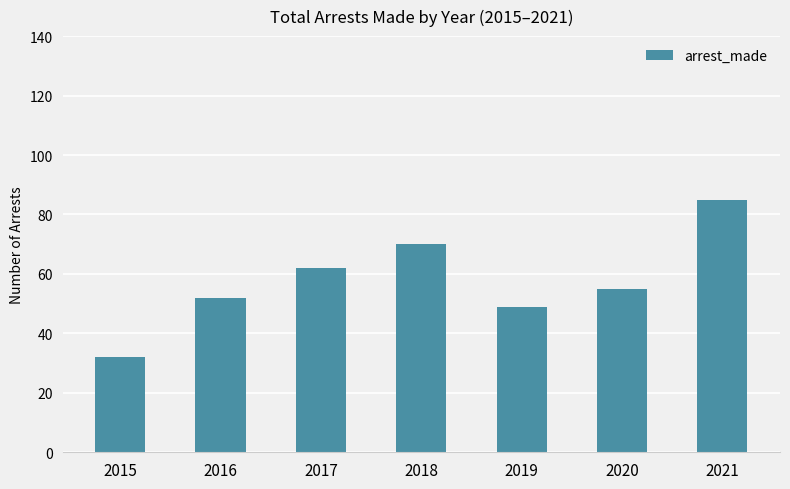

How many series are shown in this chart?

1